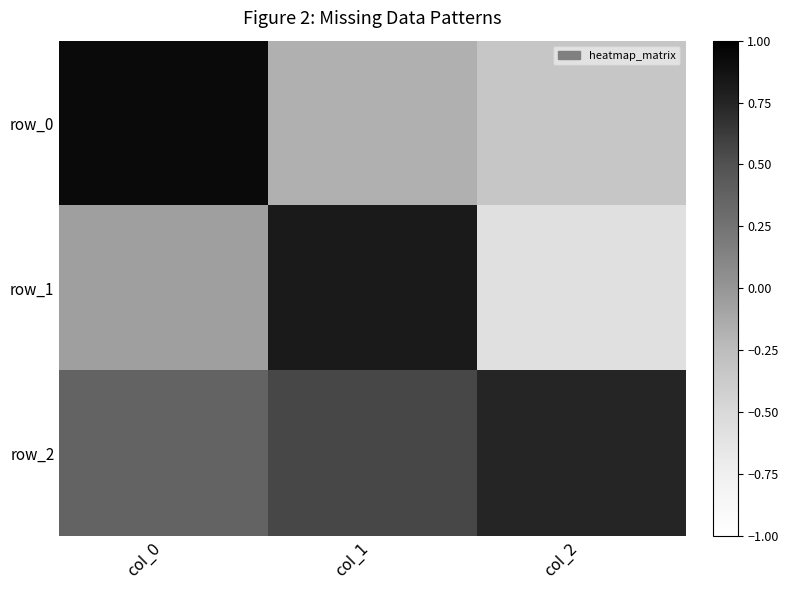

At how many categories does at least one series exceed 0?

3